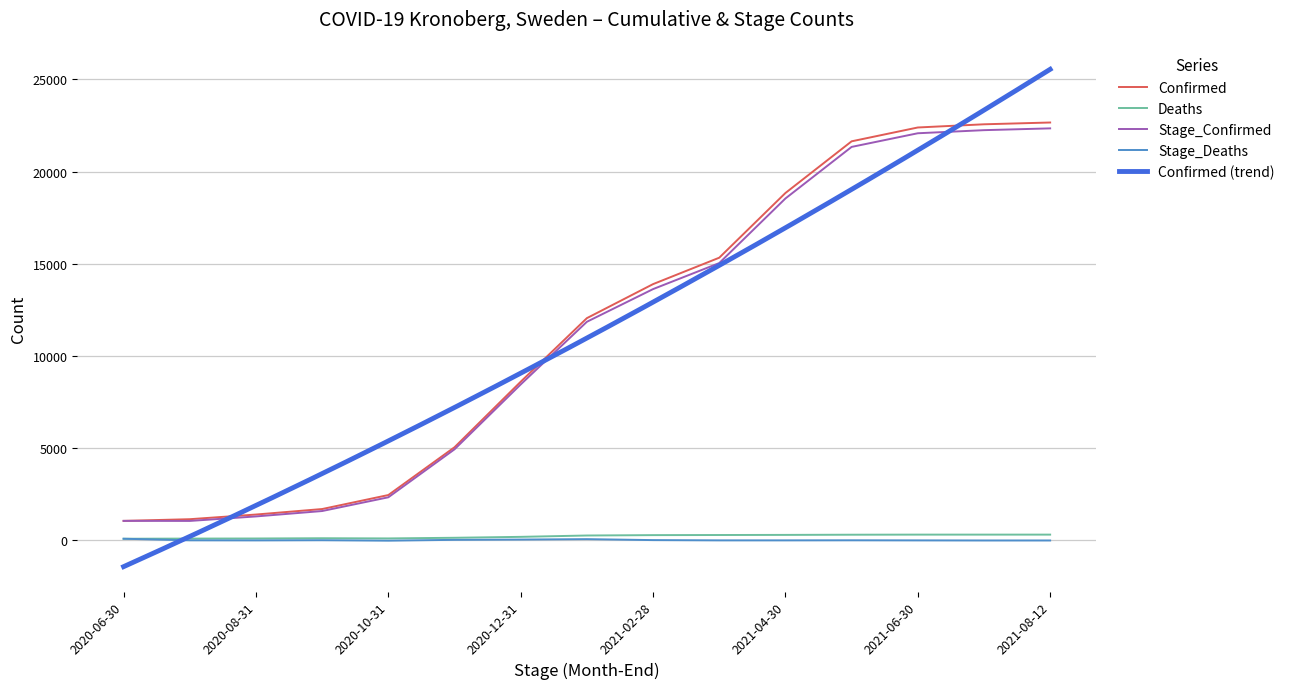

The value of Stage_Deaths at 2020-09-30 is 14. True or false?

True